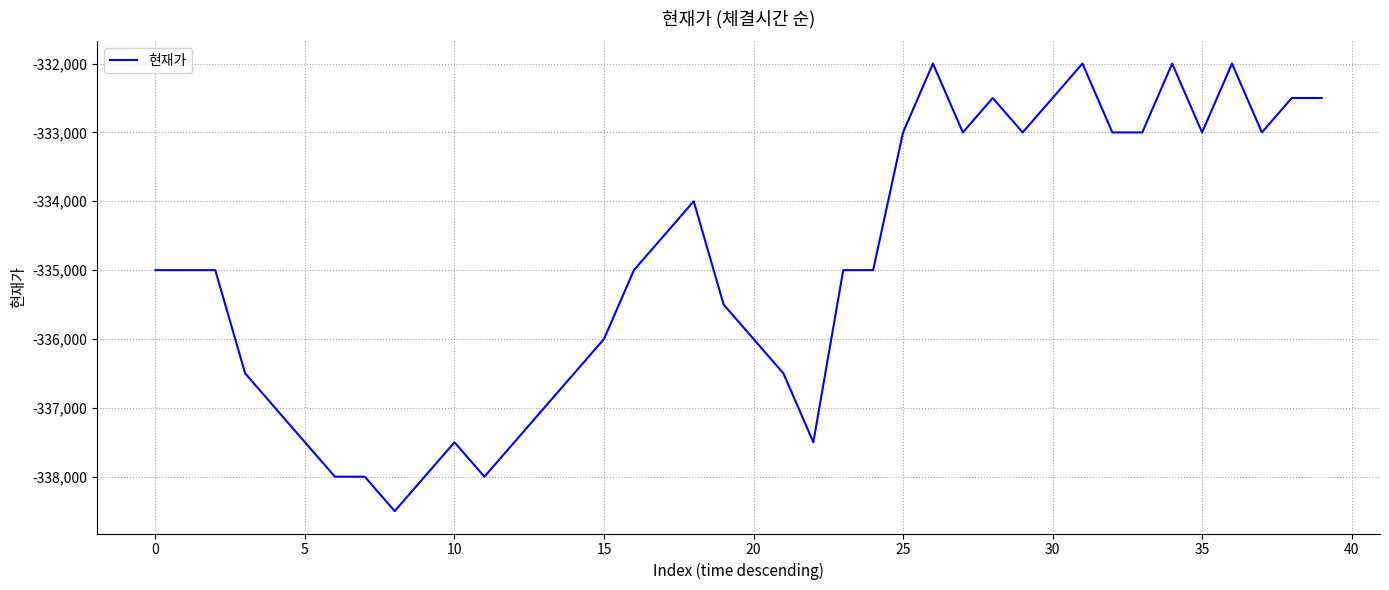

What is the greatest value displayed?

-332000